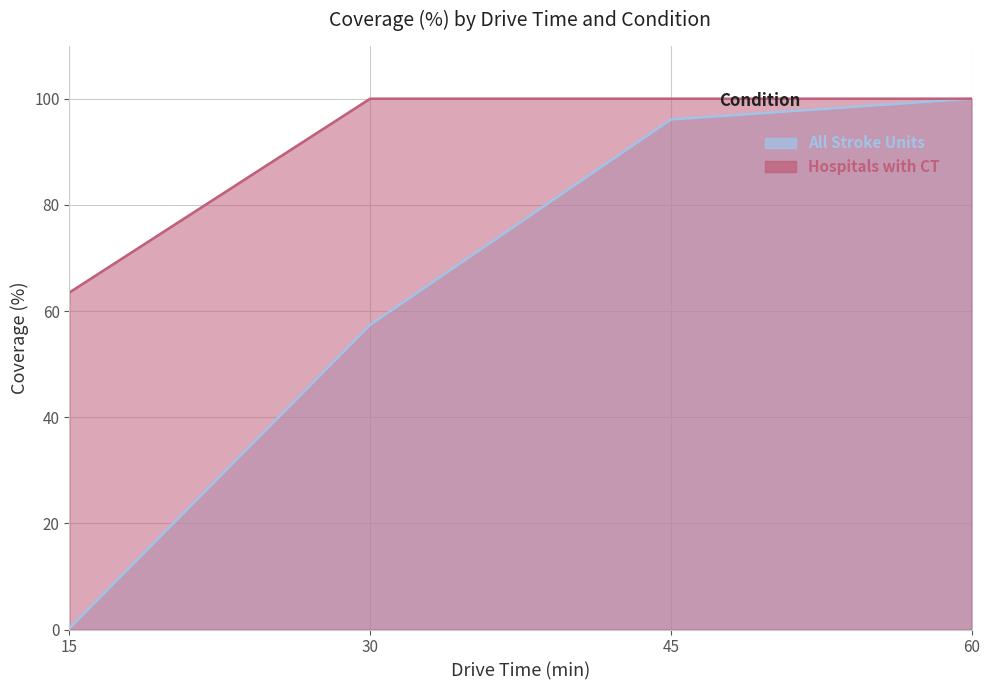

What is the difference between the maximum and minimum values in the All Stroke Units series?

99.8